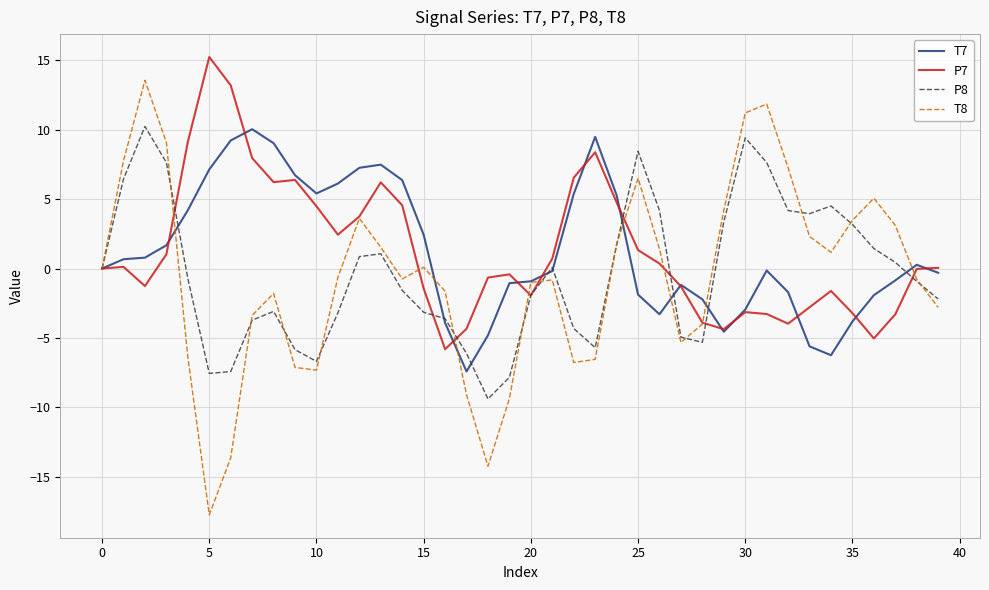

What is the smallest value displayed?

-17.8